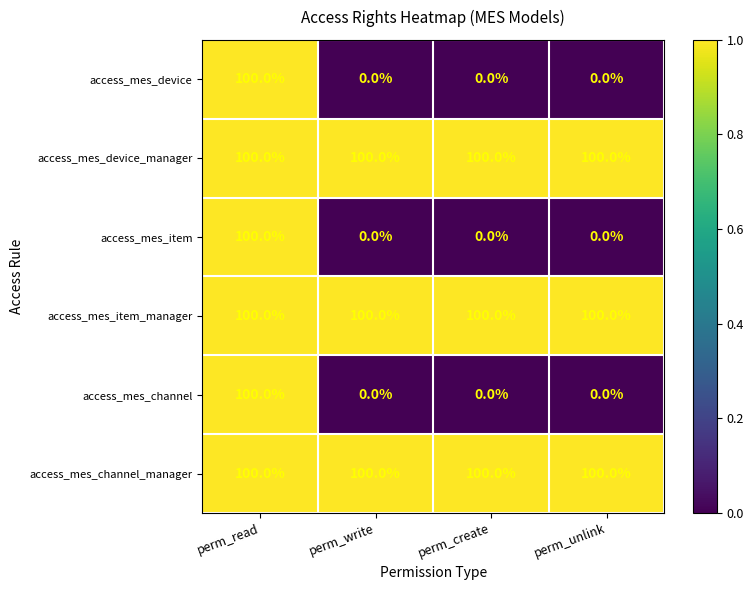

Read the access_mes_channel_manager value at perm_create.

100